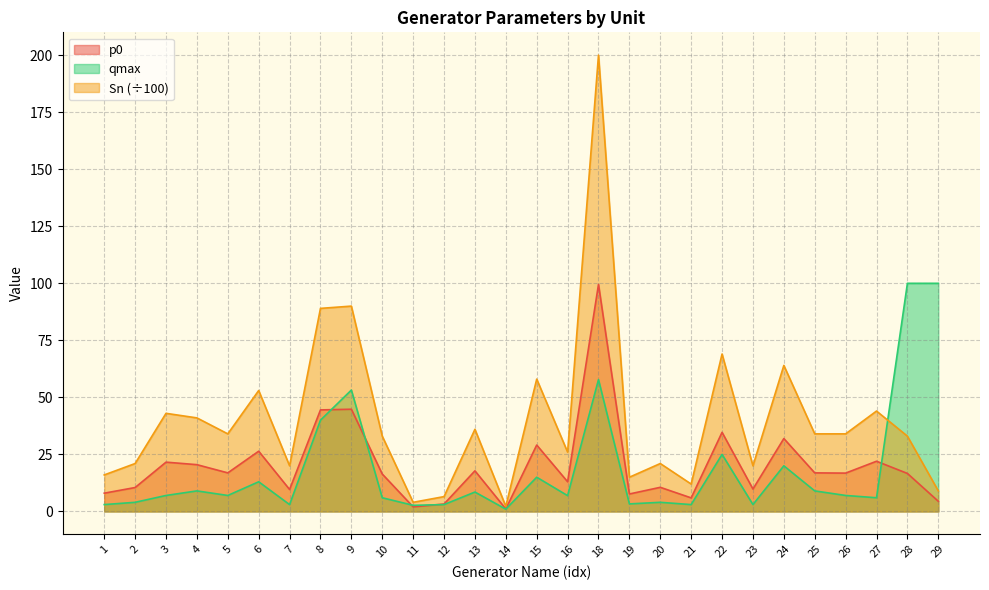

Reading left to right, list all the values displayed in this chart.

p0: 8.0	10.5	21.6	20.5	16.9	26.4	9.6	44.5	44.8	16.4	2.0	3.2	17.8	1.1	29.1	13.0	99.5	7.7	10.6	5.9	34.7	9.8	31.9	16.9	16.8	22.0	16.6	4.5
Sn: 16.0	21.0	43.0	41.0	34.0	53.0	20.0	89.0	90.0	33.0	4.0	6.5	36.0	2.2	58.0	26.0	200.0	15.0	21.0	12.0	69.0	20.0	64.0	34.0	34.0	44.0	33.0	9.0
qmax: 3.0	4.0	7.0	9.0	7.0	13.0	3.0	40.0	53.2	6.0	2.7	3.0	8.5	1.0	15.0	6.9	57.8	3.3	4.0	3.0	25.0	3.0	20.0	9.0	7.0	6.0	100.0	100.0